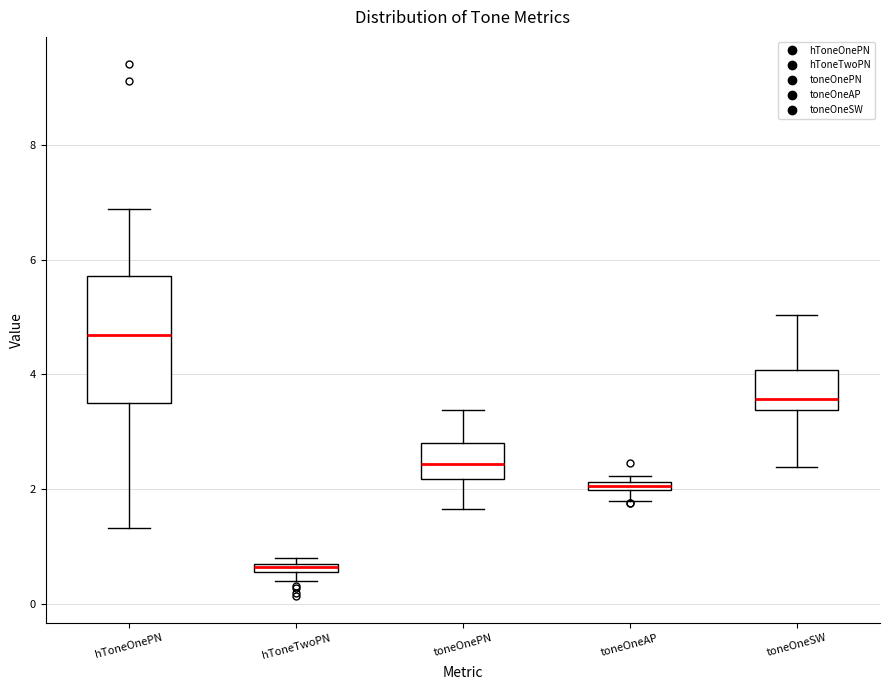

Which box is the tallest, from its lower edge to its upper edge?

hToneOnePN